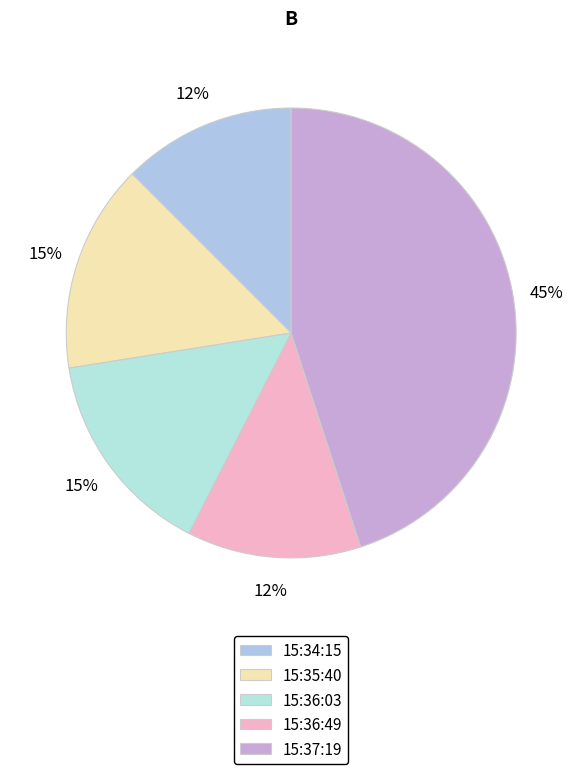

Which slice is the smallest?

15:34:15